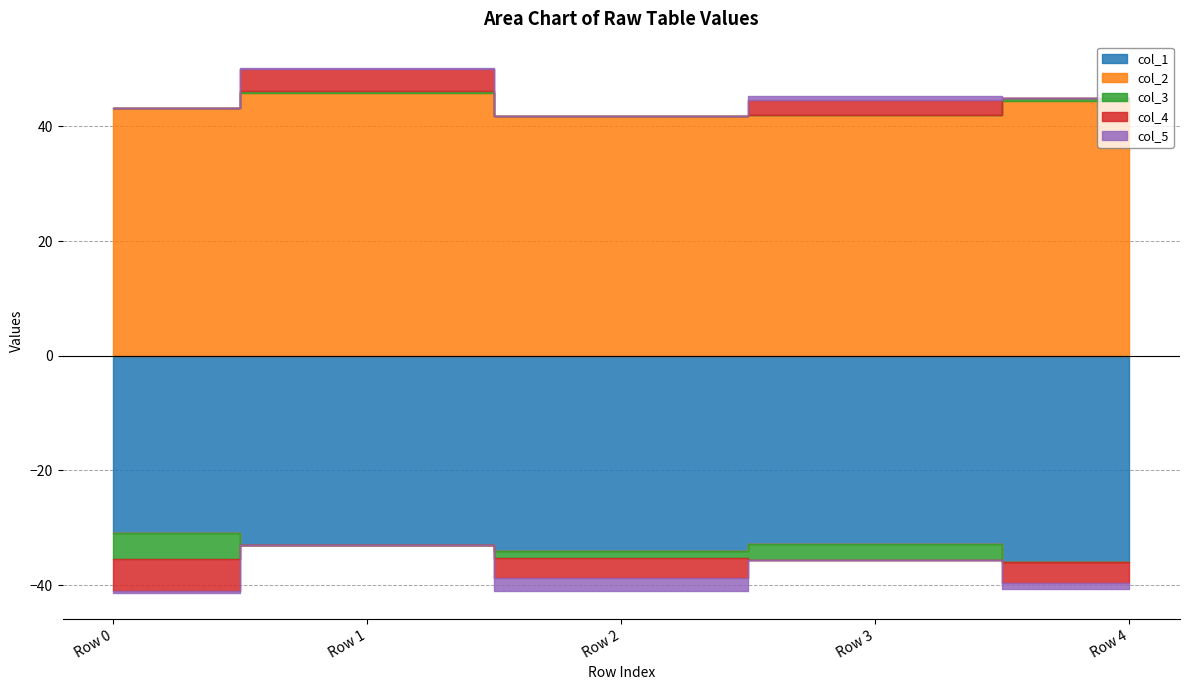

Is it true that col_1 equals -16.2 at Row 0?

False